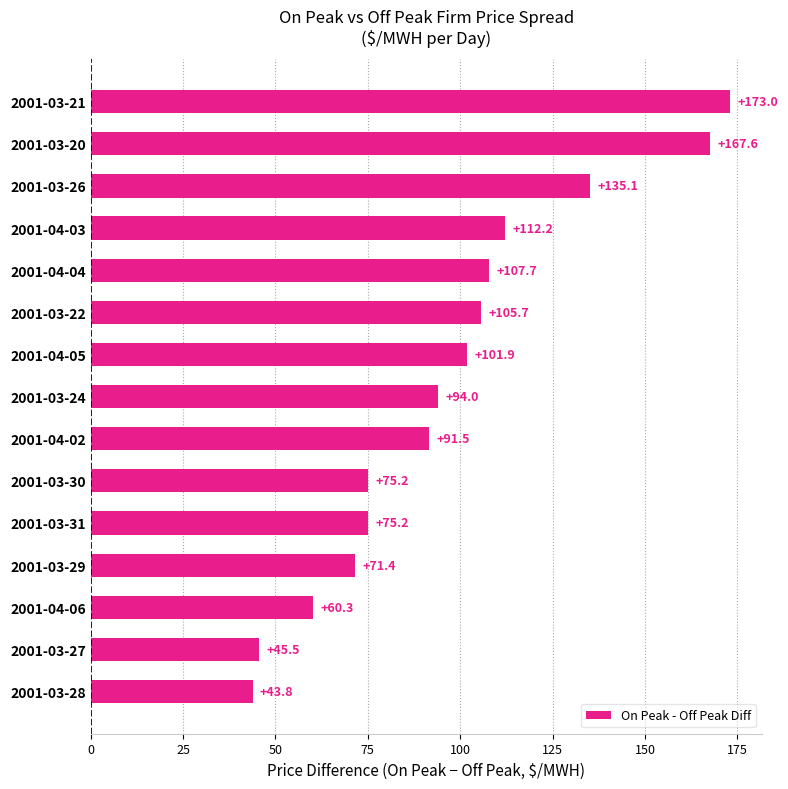

What is the approximate value at 2001-03-26?

135.1